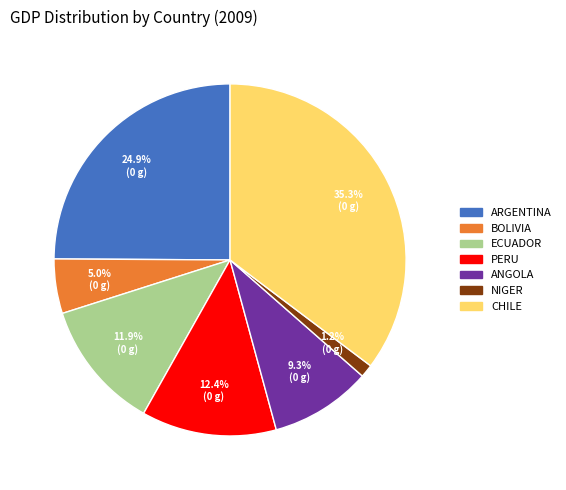

Is there any slice that represents more than half of the pie?

No